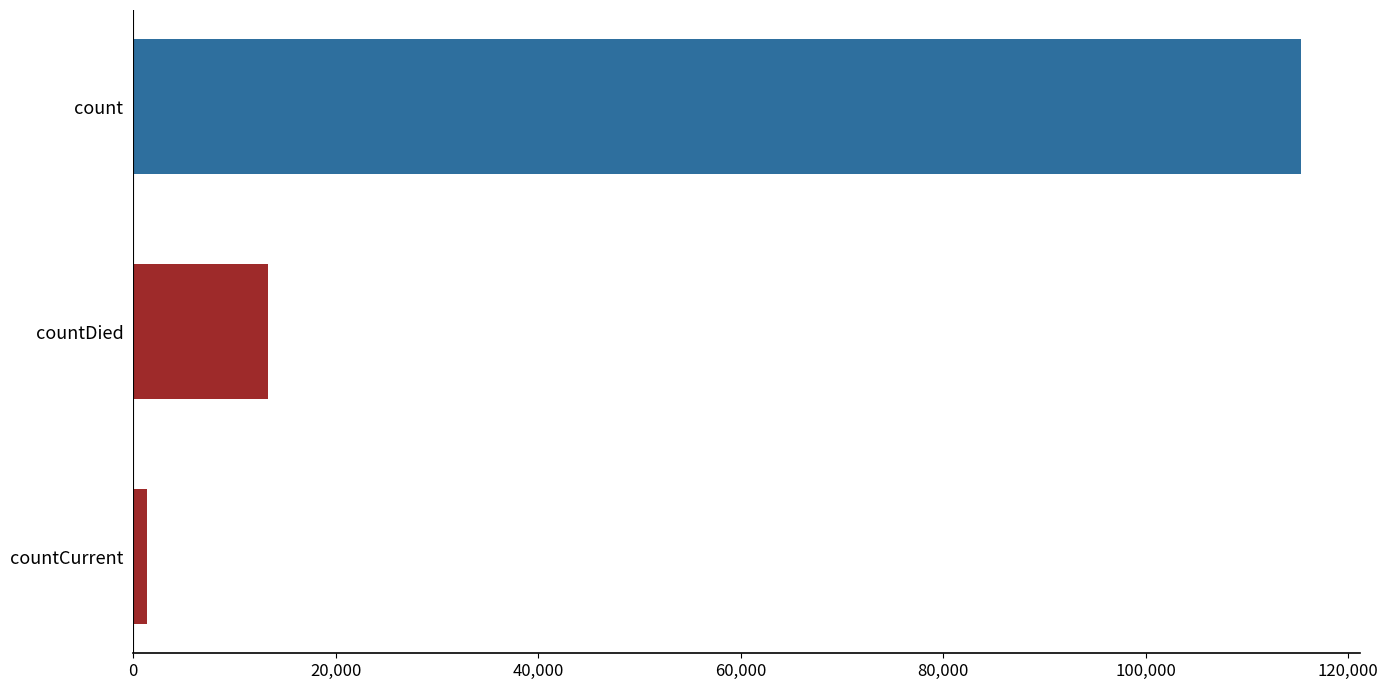

What is the minimum value shown in the chart?

1383